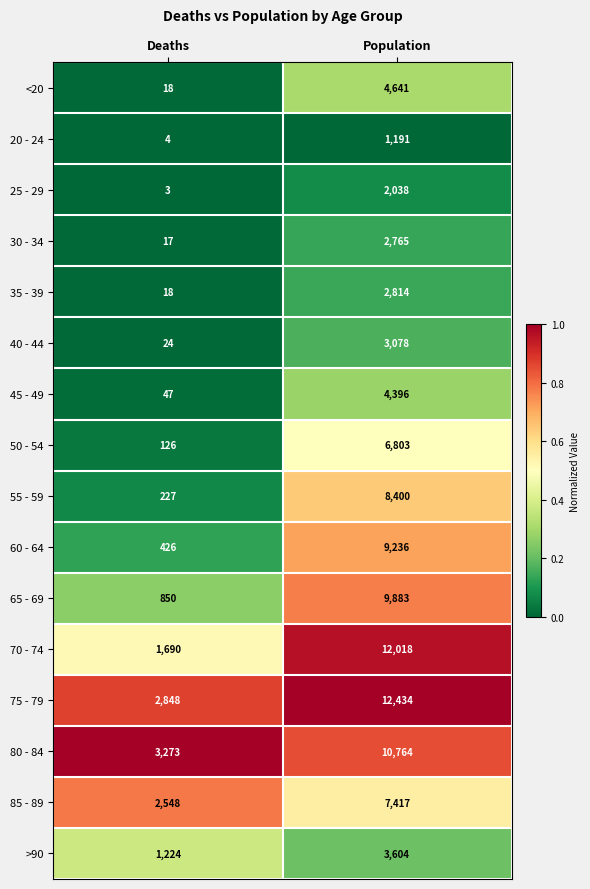

What is the difference between the 60 - 64 values at Deaths and Population?

8810